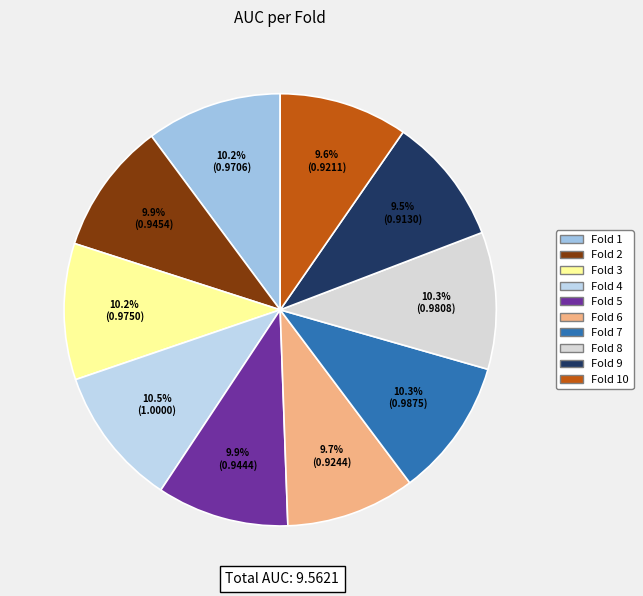

To the nearest percent, what portion does Fold 3 represent?

10%